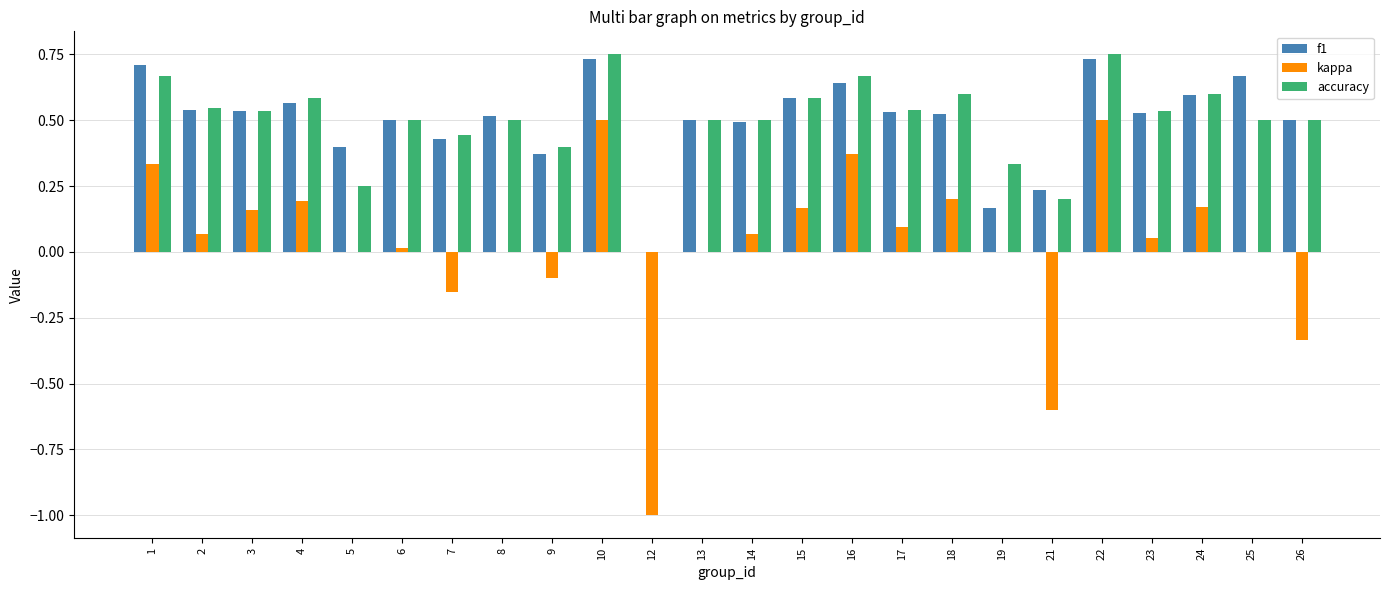

What is the total value across all series at 17?

1.2